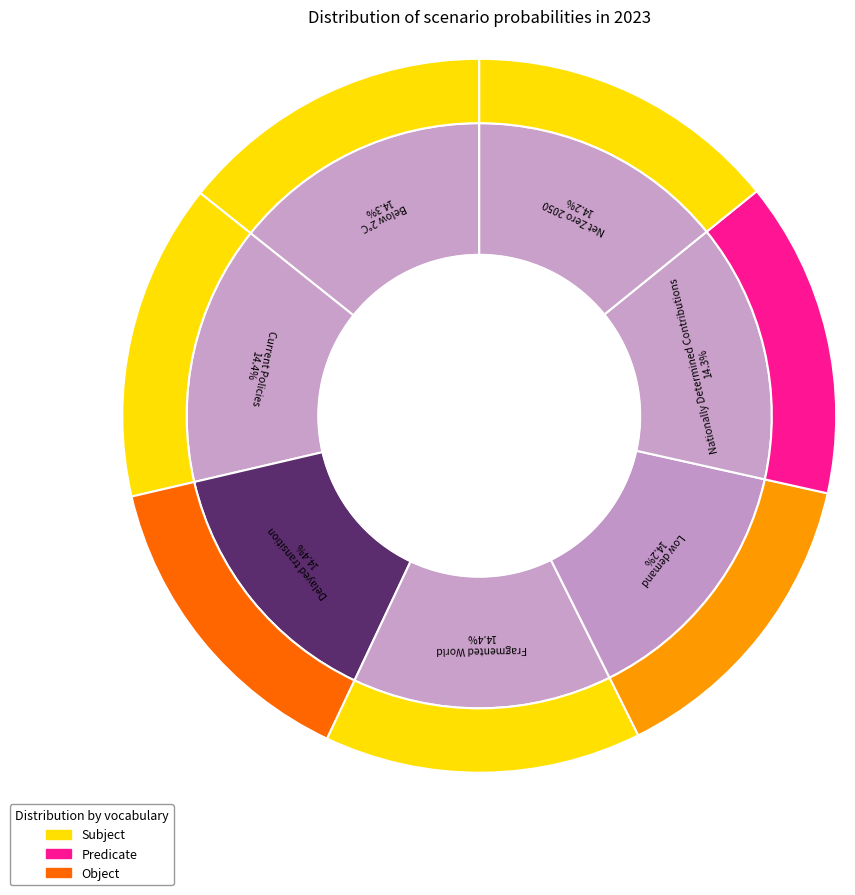

Do Fragmented World and Below 2°C together represent more than half of the pie?

No